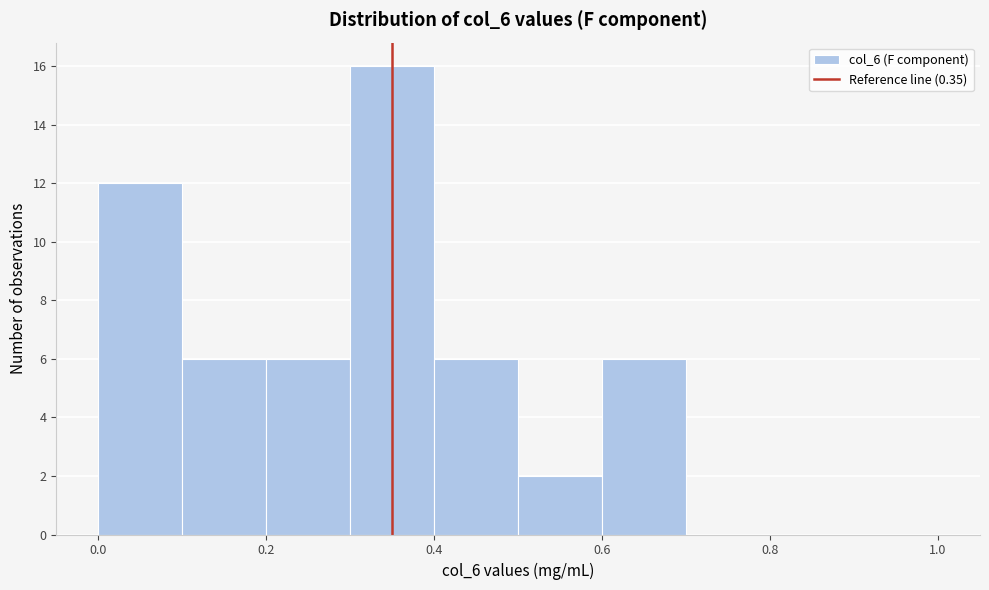

Which range on the x-axis has the tallest bar?

0.3 to 0.4